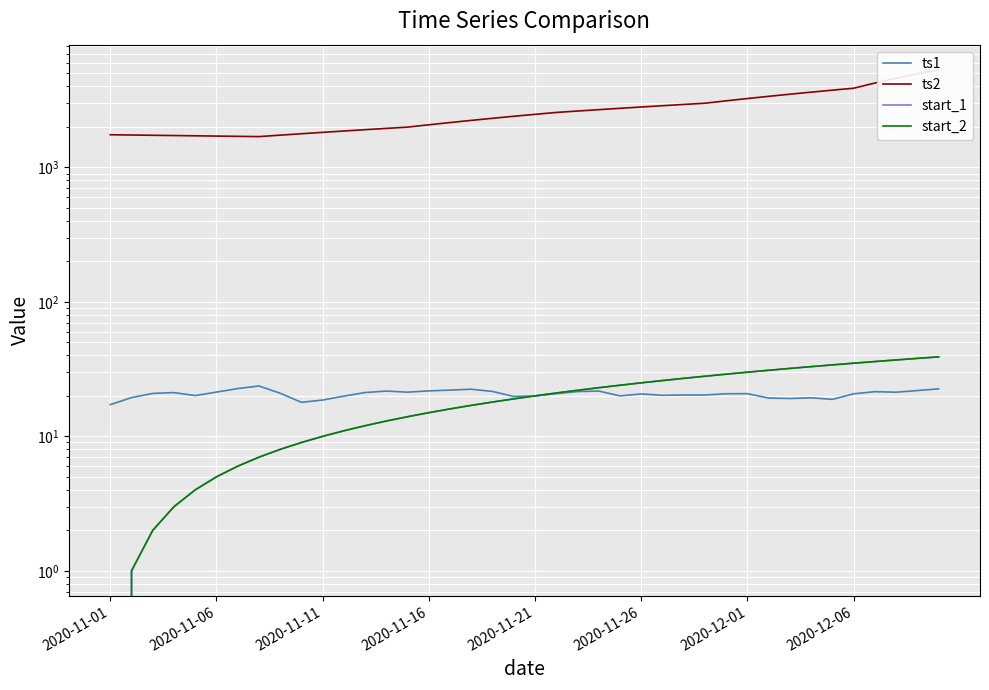

At 36, list the series in order from smallest to largest.

ts1, start_1, start_2, ts2